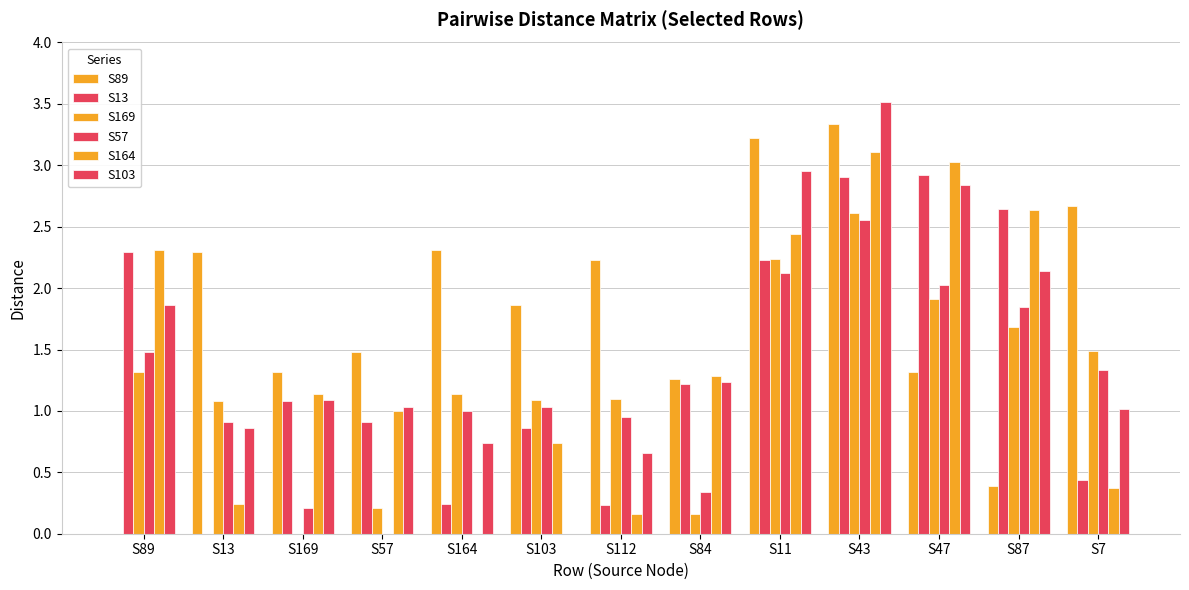

How many series are shown in this chart?

6